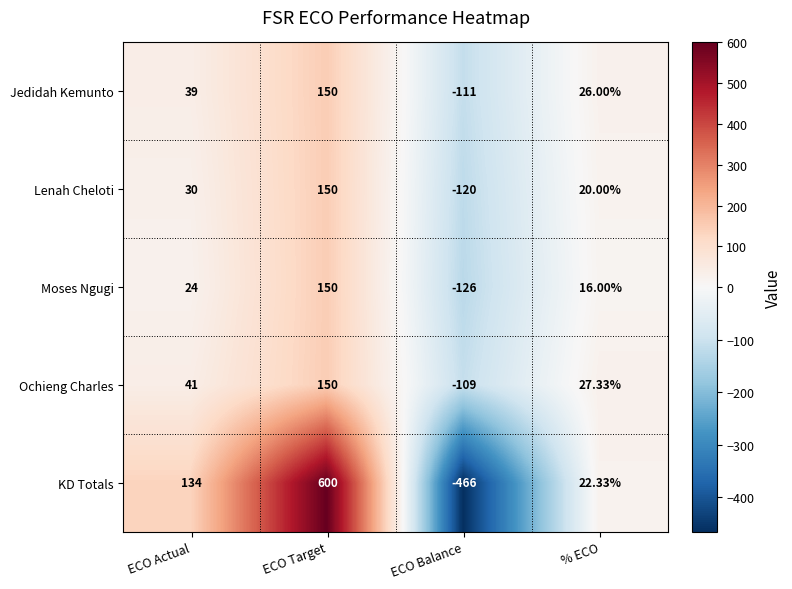

Which series has the largest total across all categories?

KD Totals